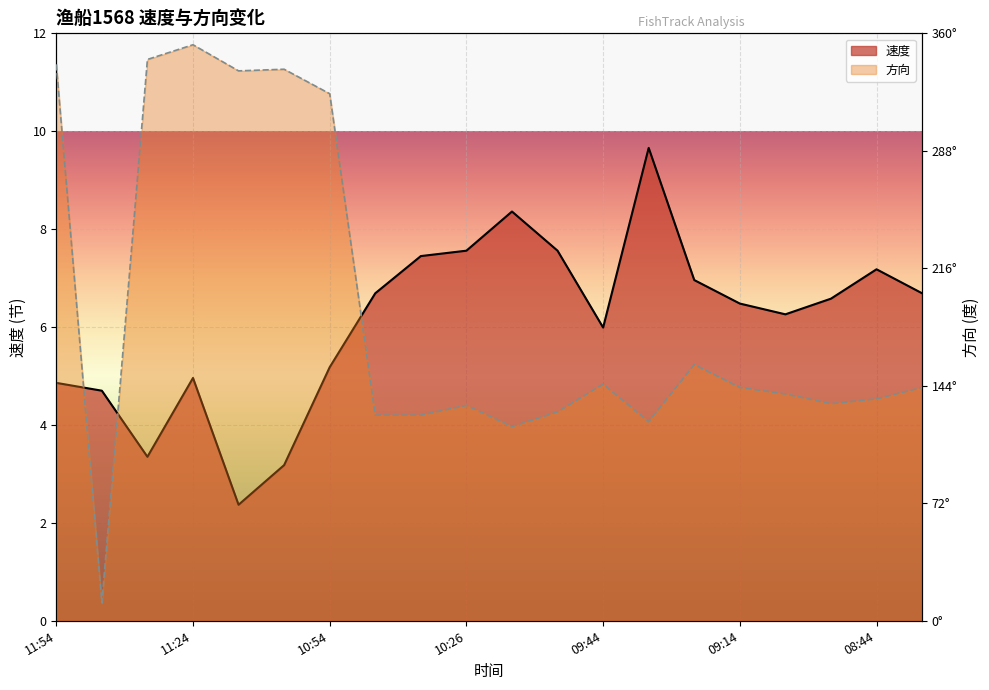

At how many categories does at least one series exceed 6?

18